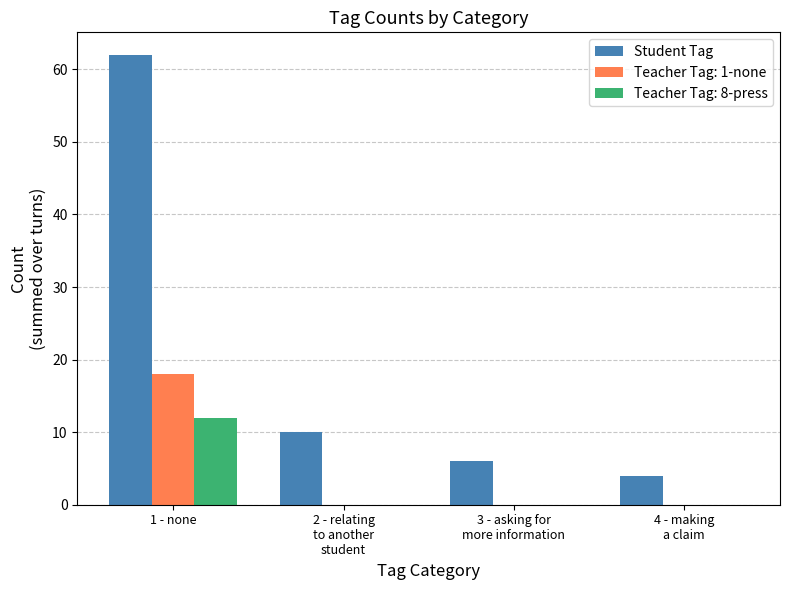

What is the greatest value displayed?

62